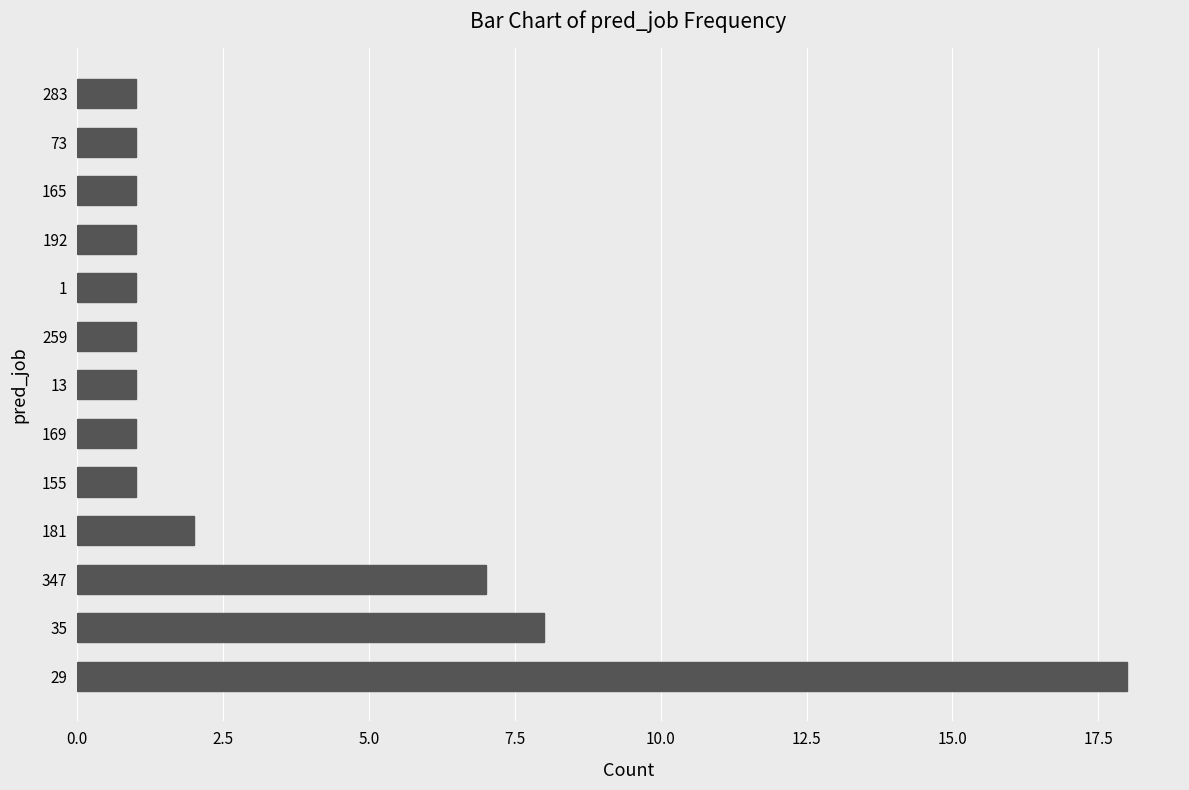

What is the maximum value shown in the chart?

18